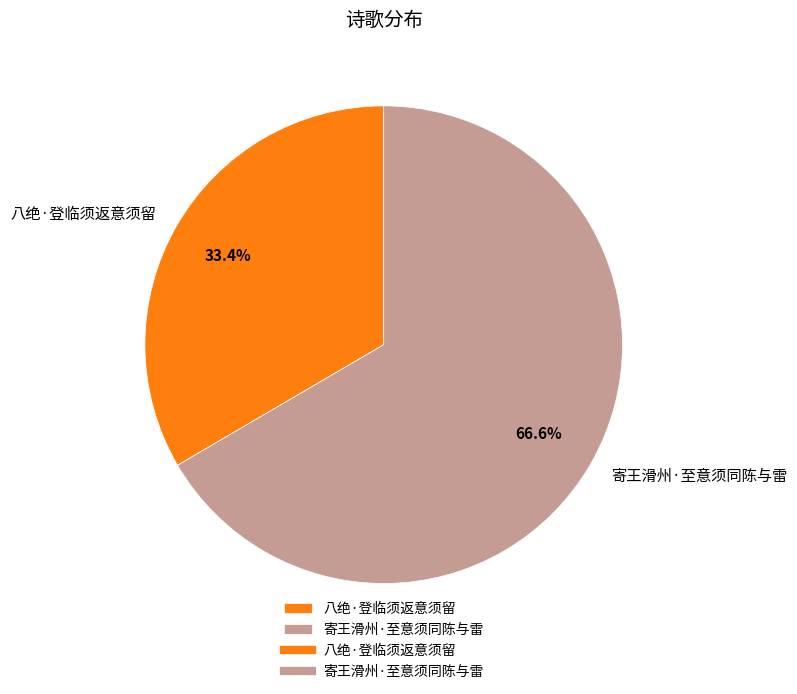

Do 寄王滑州·至意须同陈与雷 and 八绝·登临须返意须留 together represent more than half of the pie?

Yes